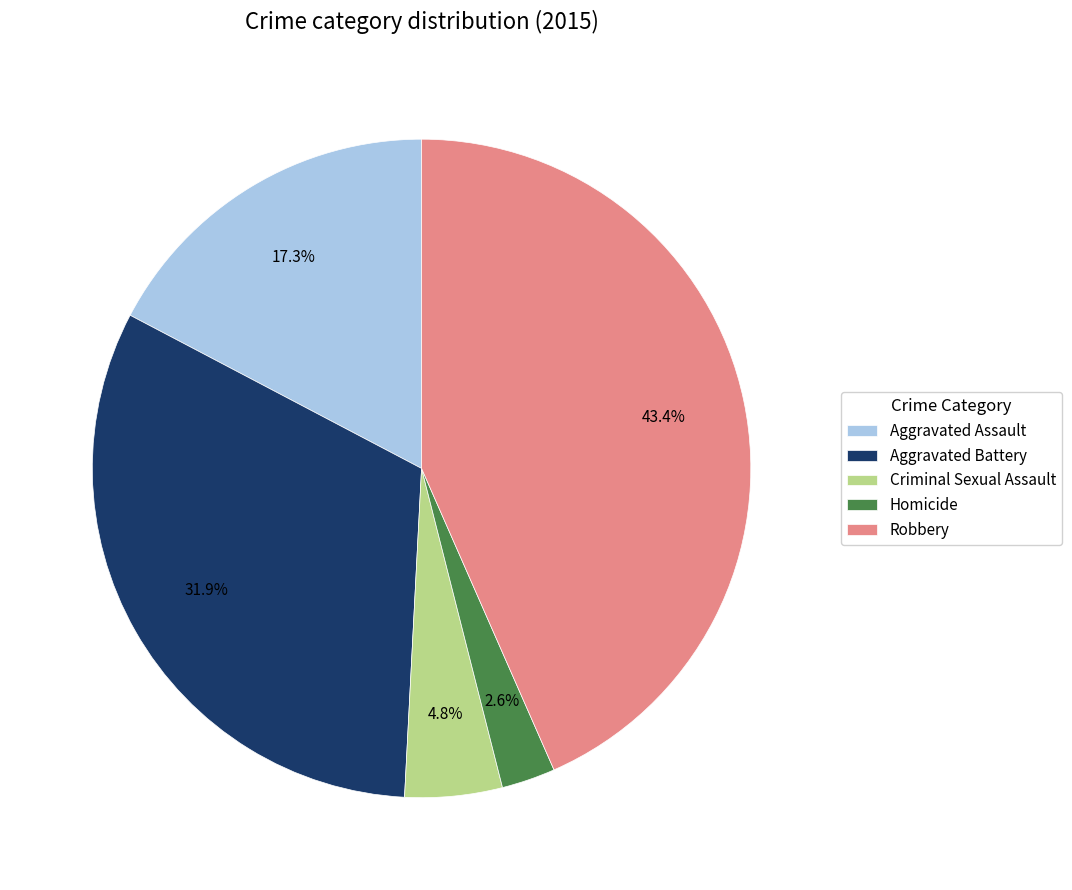

What is the ratio of the value at Aggravated Assault to the value at Aggravated Battery?

0.5